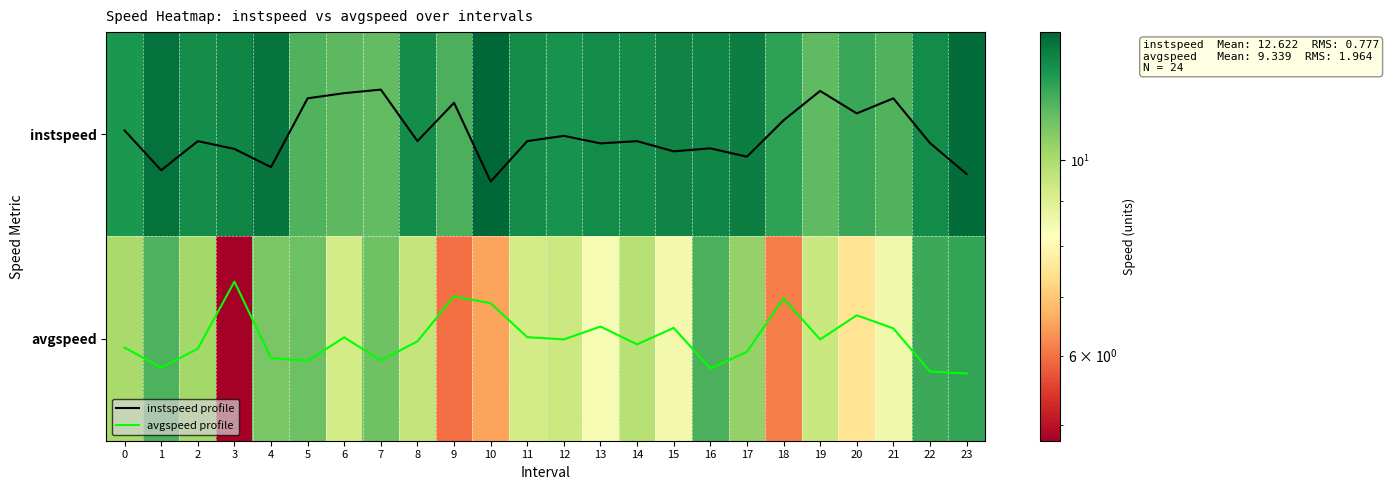

The value of instspeed at 21 is 16.4. True or false?

False